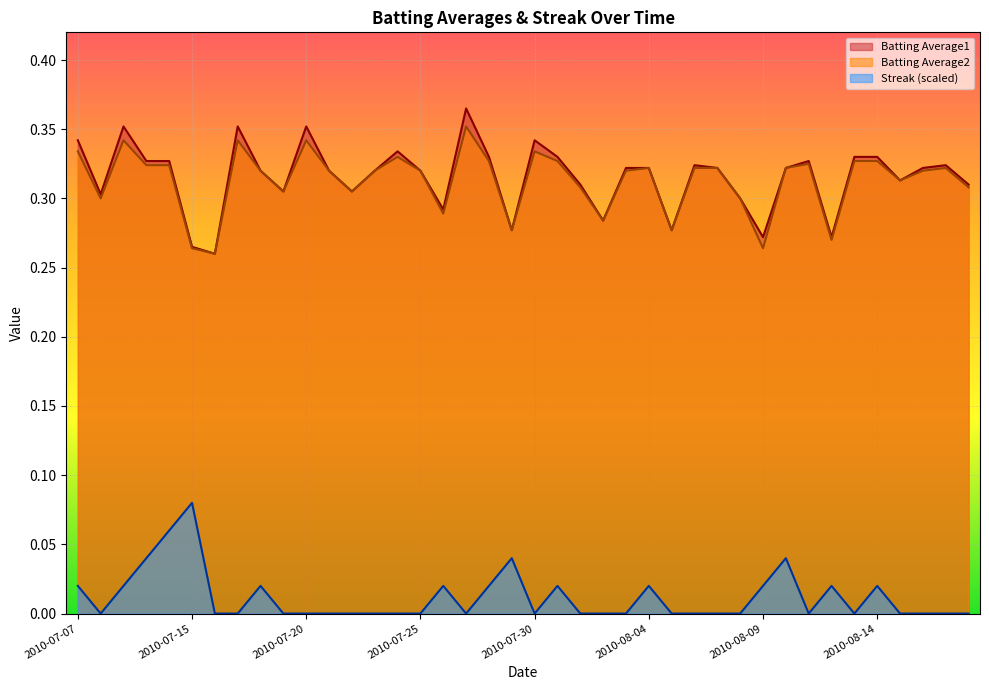

Where is the first local minimum for Batting Average2?

2010-07-08